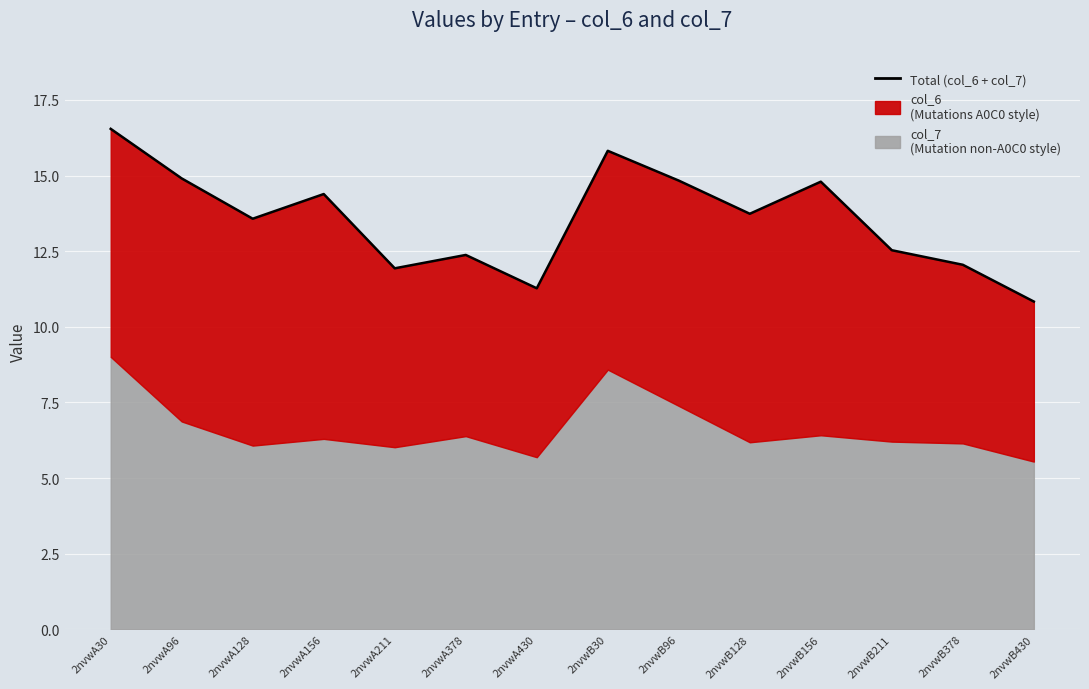

Reading left to right, transcribe all the data shown in this chart.

16.5	14.9	13.6	14.4	11.9	12.4	11.3	15.8	14.8	13.7	14.8	12.5	12.1	10.8